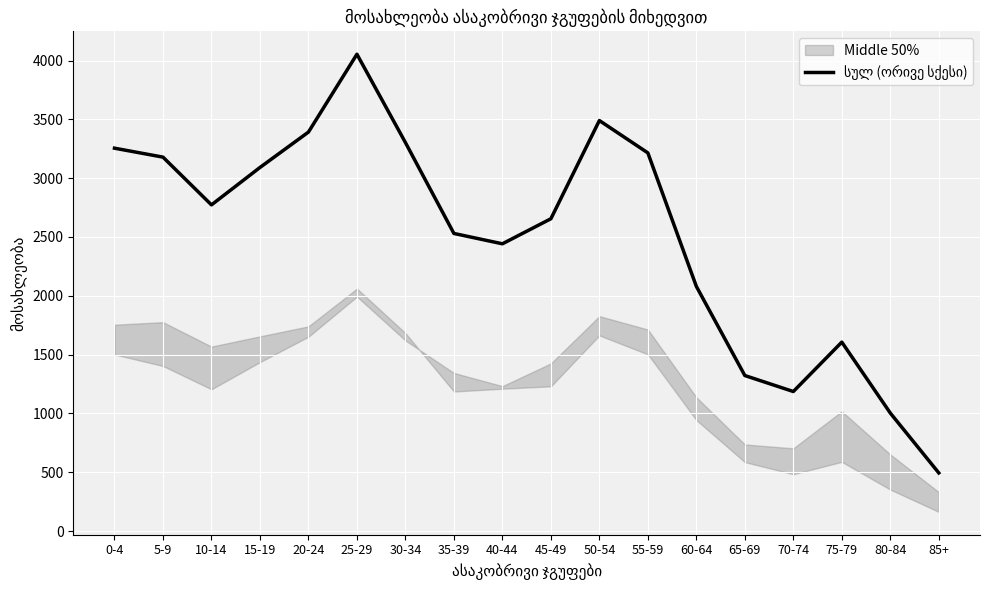

Reading right to left, what are all the values shown in this chart?

85+=494	80-84=1003	75-79=1606	70-74=1186	65-69=1322	60-64=2080	55-59=3215	50-54=3490	45-49=2655	40-44=2442	35-39=2530	30-34=3303	25-29=4054	20-24=3392	15-19=3091	10-14=2773	5-9=3179	0-4=3255